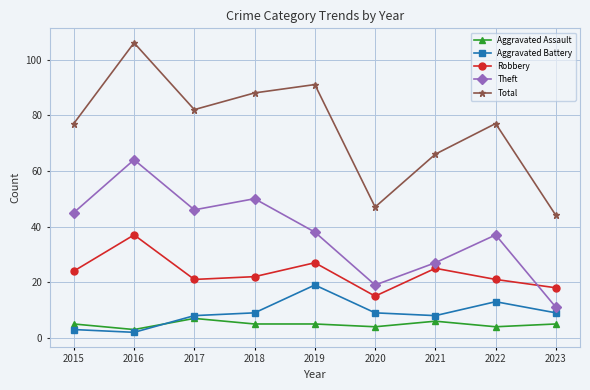

What is the value of the Theft point at the 4th from the left?

50